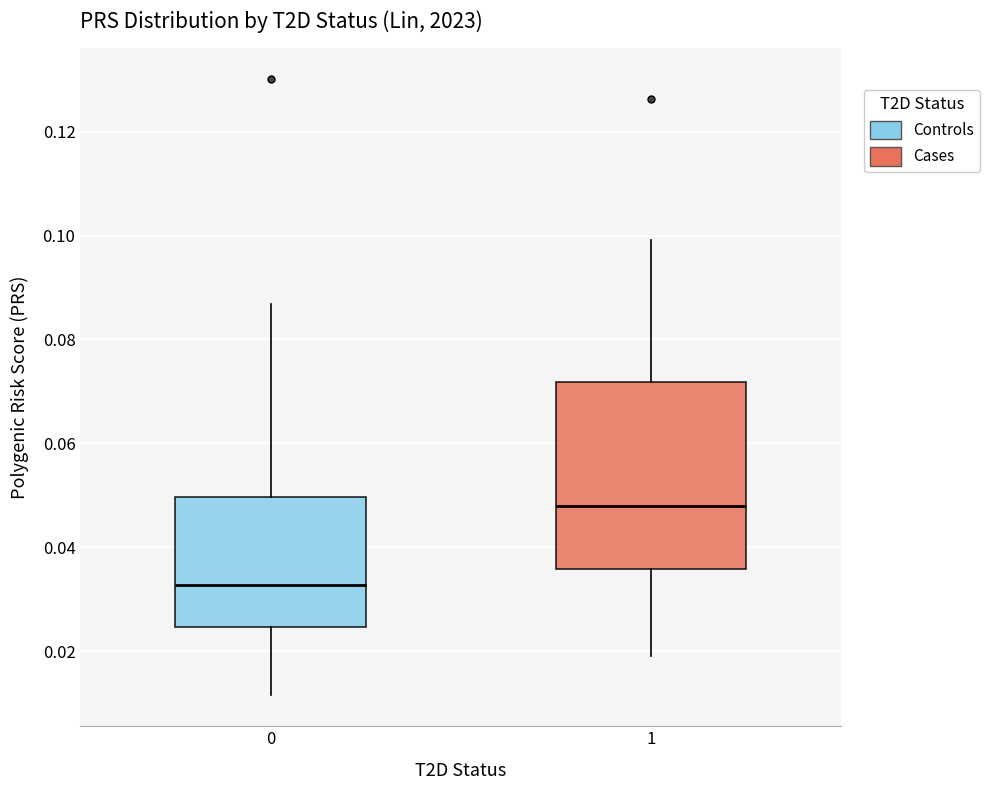

Comparing the boxes themselves (not the whiskers), which one is the tallest?

1